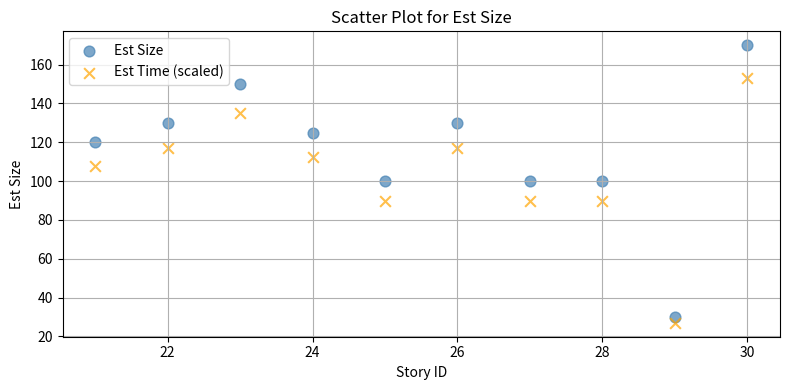

What are all the series names shown in the legend?

Est Size, Est Time (scaled)